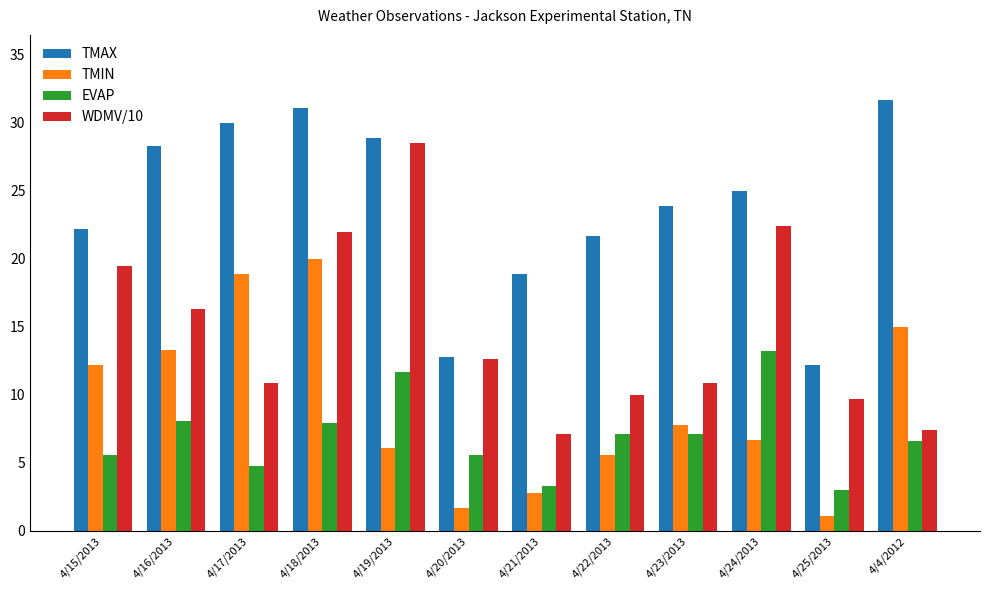

Reading left to right, extract all data points from this chart.

TMAX: 22.2	28.3	30.0	31.1	28.9	12.8	18.9	21.7	23.9	25.0	12.2	31.7
TMIN: 12.2	13.3	18.9	20.0	6.1	1.7	2.8	5.6	7.8	6.7	1.1	15.0
EVAP: 5.6	8.1	4.8	7.9	11.7	5.6	3.3	7.1	7.1	13.2	3.0	6.6
WDMV/10: 19.5	16.3	10.9	22.0	28.5	12.6	7.1	10.0	10.9	22.4	9.7	7.4